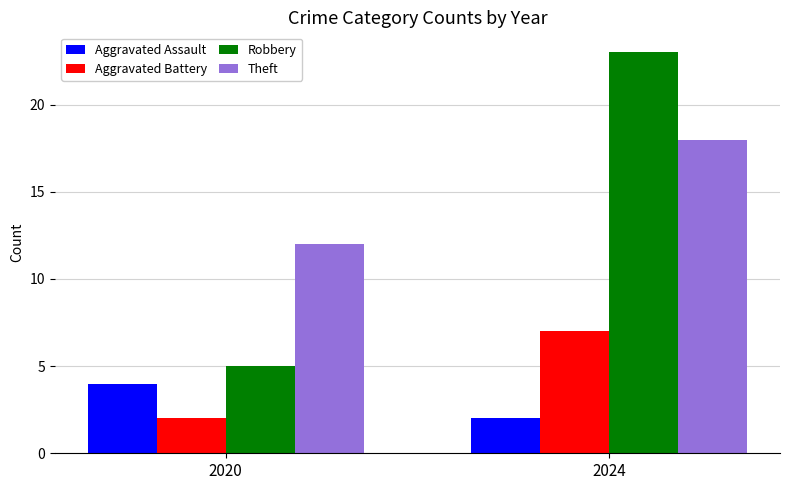

What value does the Aggravated Assault series have at 2020?

4